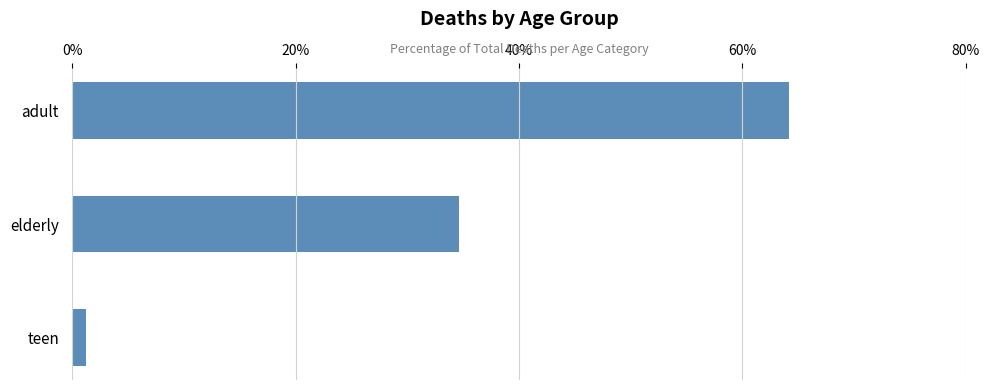

What is the average value?

33.3